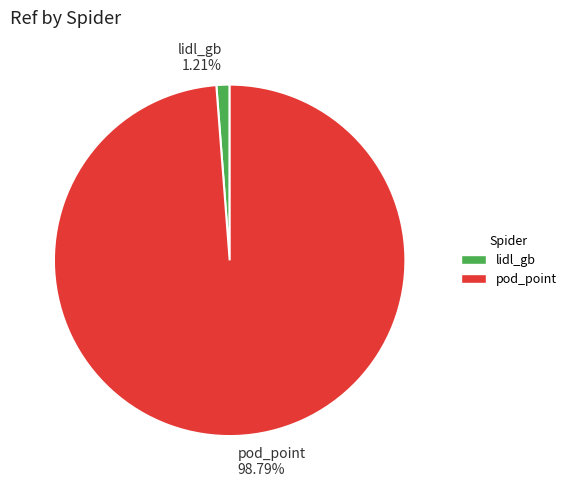

What percentage is the lidl_gb slice, to the nearest percent?

1%